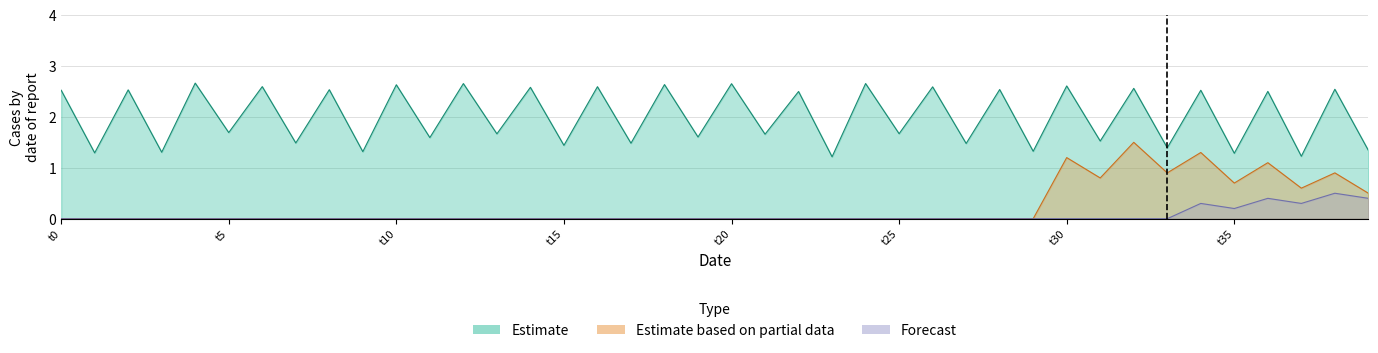

Does the chart have visible grid lines?

Yes